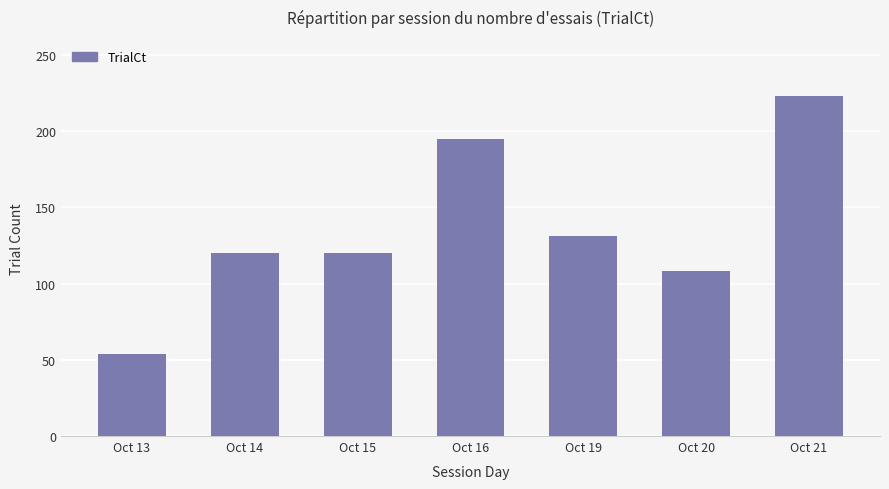

What is the difference between the values at Oct 20 and Oct 14?

12